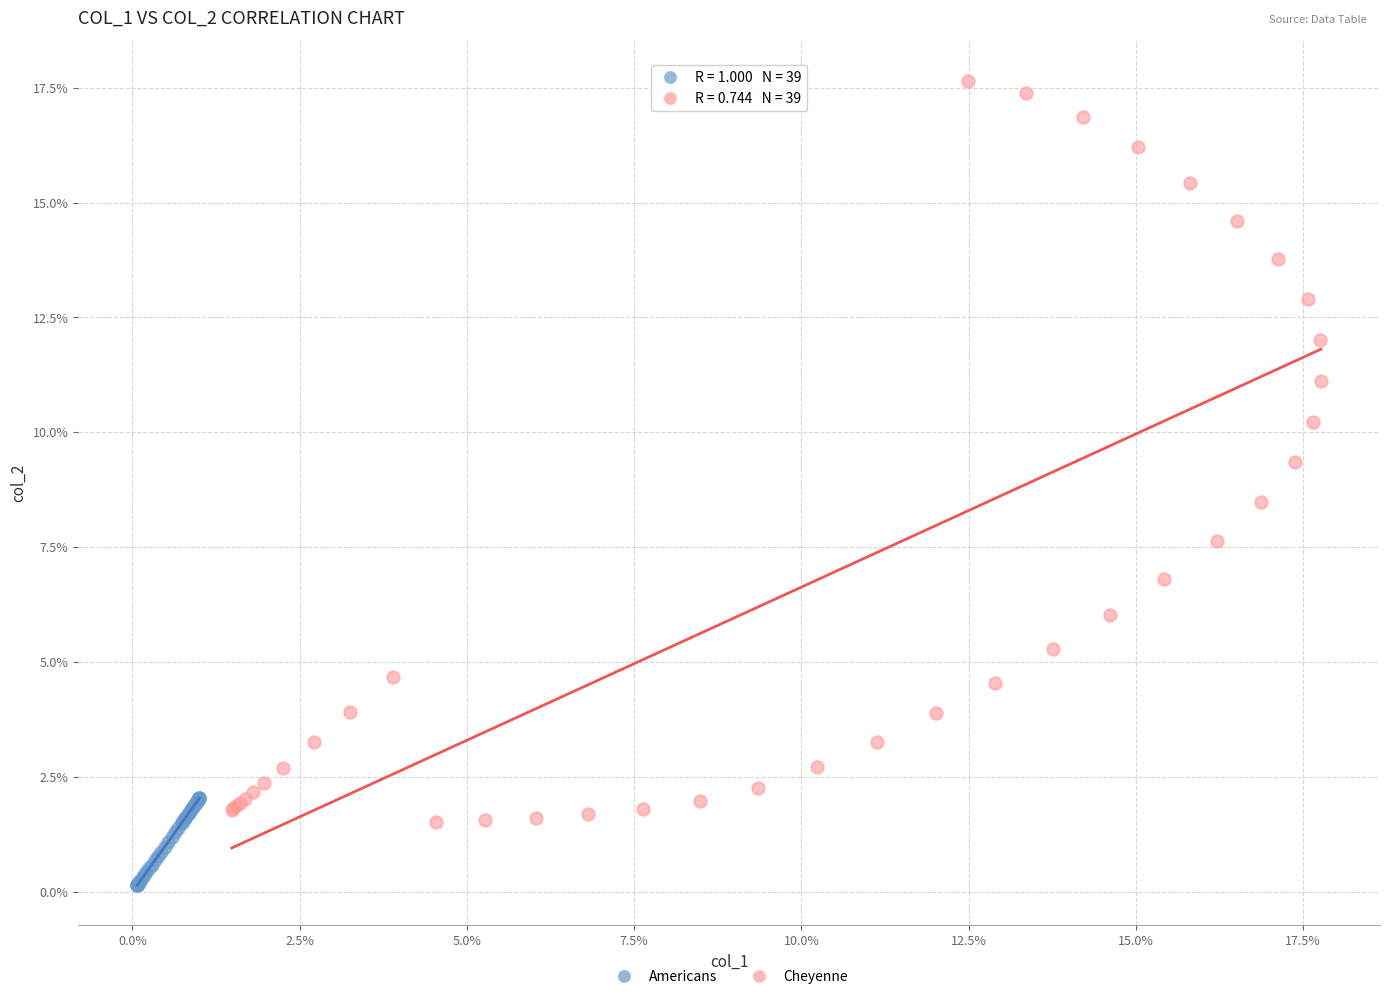

Which series has the largest Y range (max minus min)?

Cheyenne